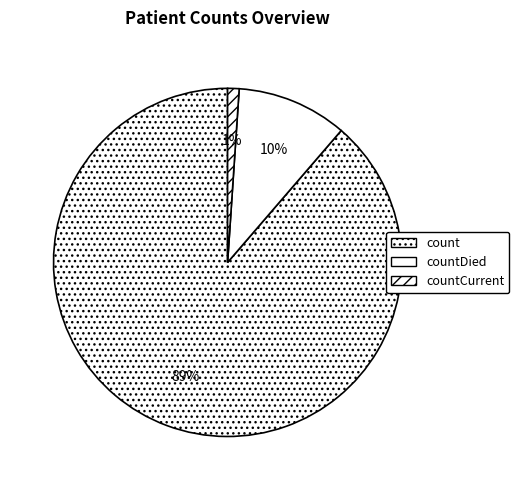

Is it true that countCurrent is 1% of the pie?

True